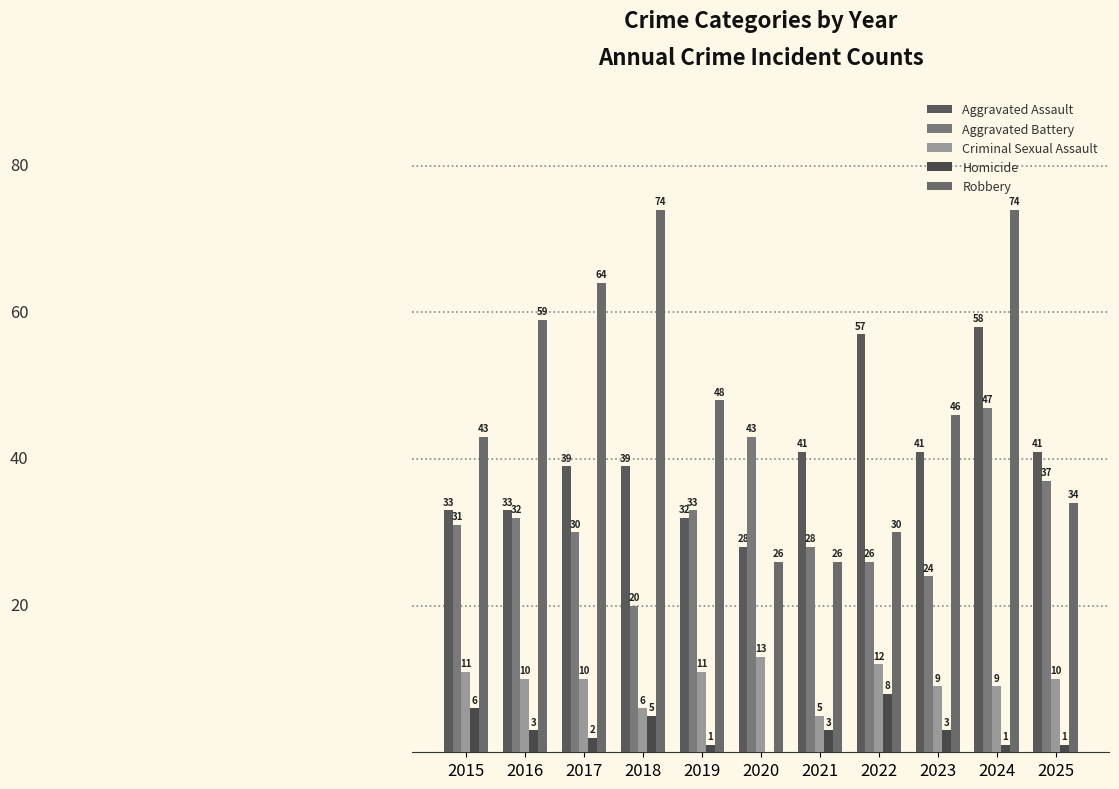

Reading left to right, extract all data points from this chart.

Aggravated Assault: 2015=33	2016=33	2017=39	2018=39	2019=32	2020=28	2021=41	2022=57	2023=41	2024=58	2025=41
Aggravated Battery: 2015=31	2016=32	2017=30	2018=20	2019=33	2020=43	2021=28	2022=26	2023=24	2024=47	2025=37
Criminal Sexual Assault: 2015=11	2016=10	2017=10	2018=6	2019=11	2020=13	2021=5	2022=12	2023=9	2024=9	2025=10
Homicide: 2015=6	2016=3	2017=2	2018=5	2019=1	2020=0	2021=3	2022=8	2023=3	2024=1	2025=1
Robbery: 2015=43	2016=59	2017=64	2018=74	2019=48	2020=26	2021=26	2022=30	2023=46	2024=74	2025=34